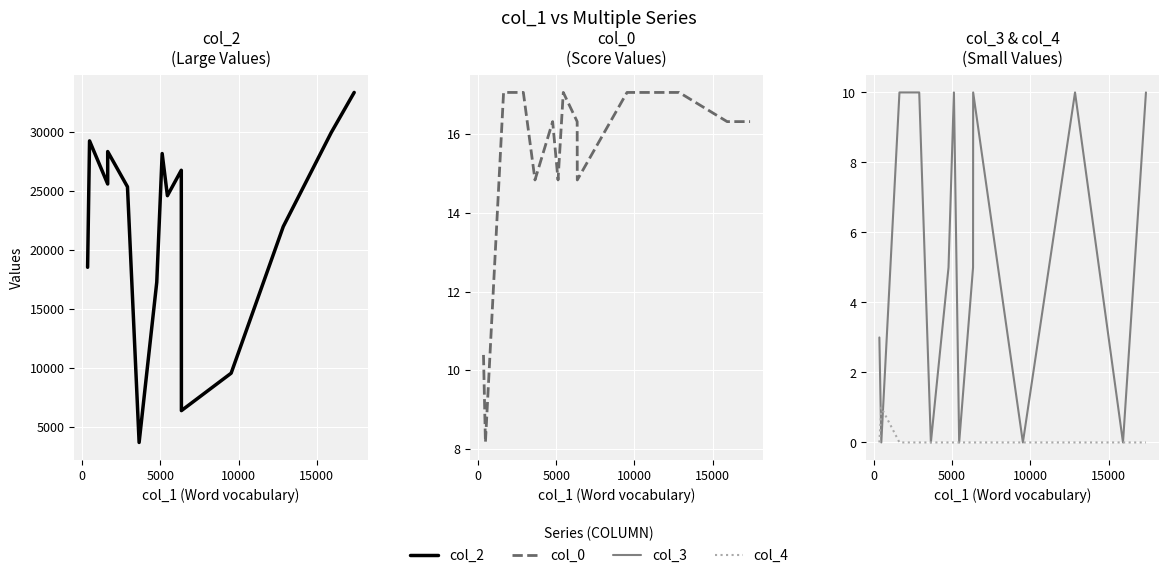

What are all the series names shown in the legend?

col_2, col_0, col_3, col_4